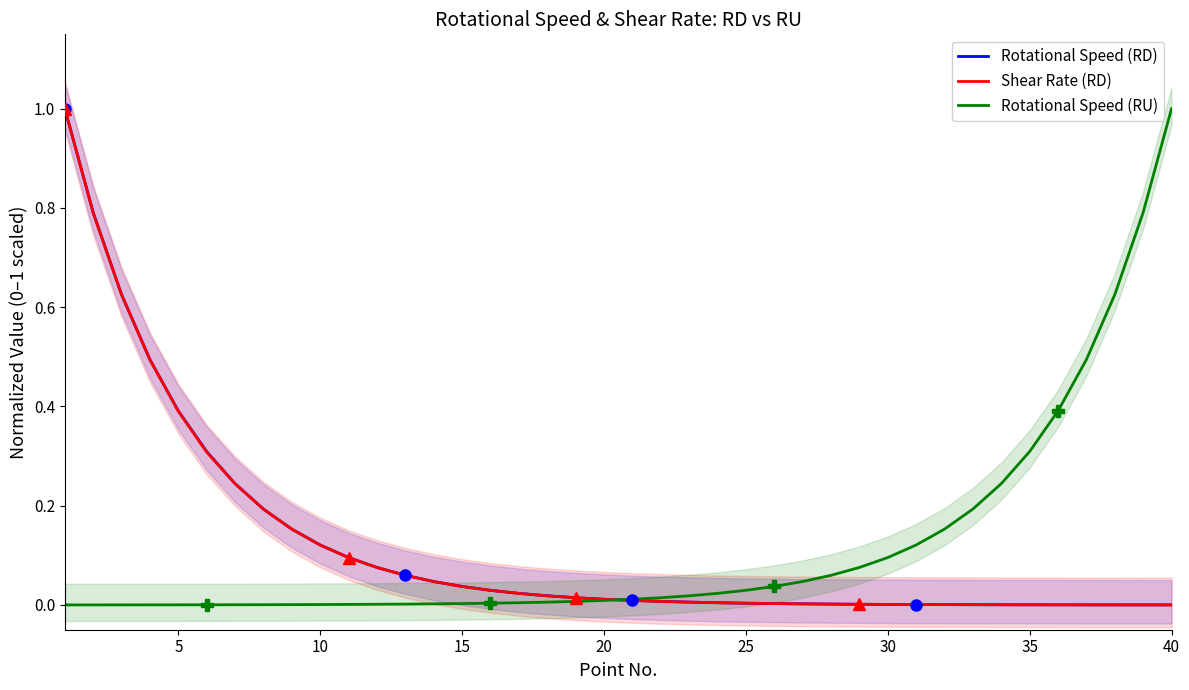

Does the chart have visible grid lines?

No